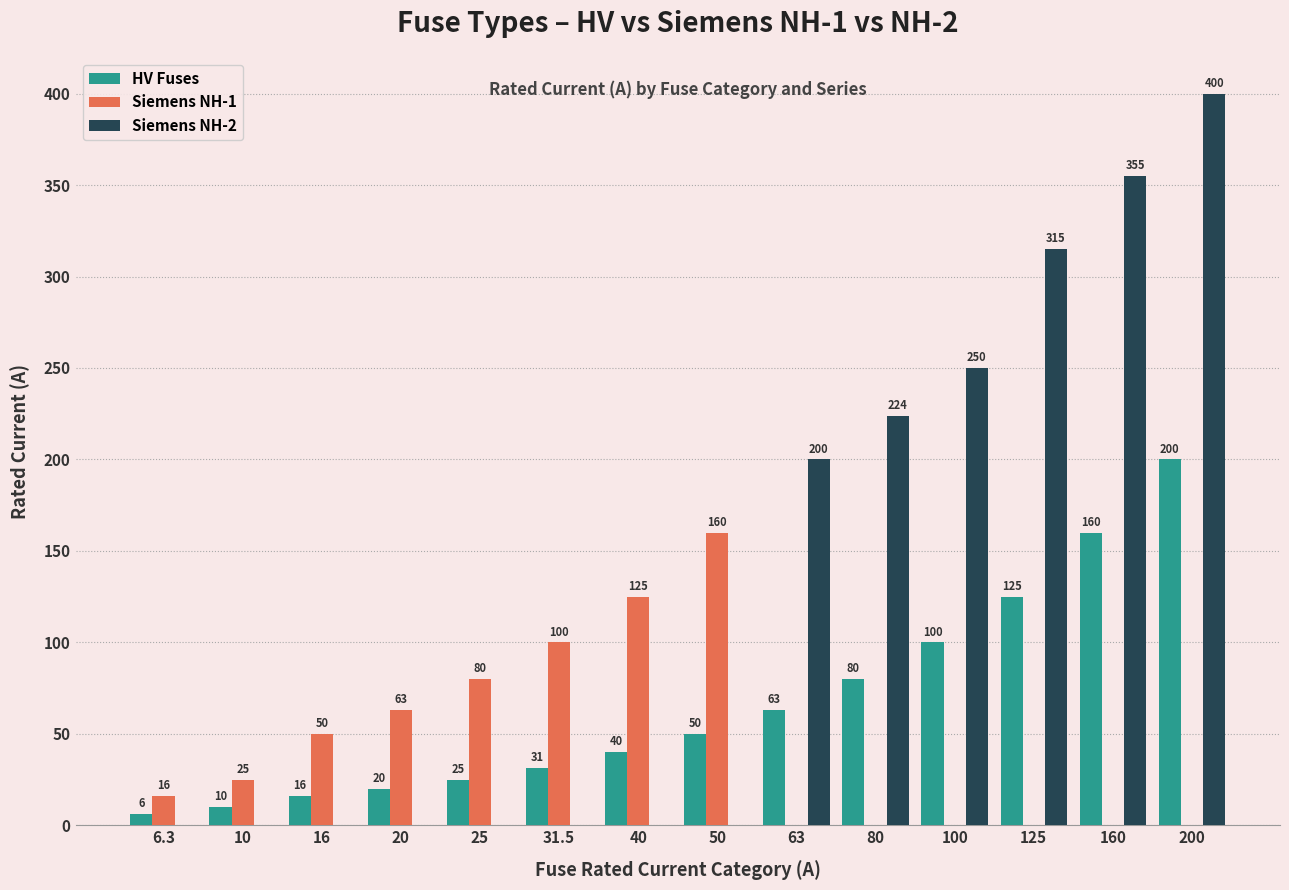

What is the greatest value displayed?

400.0